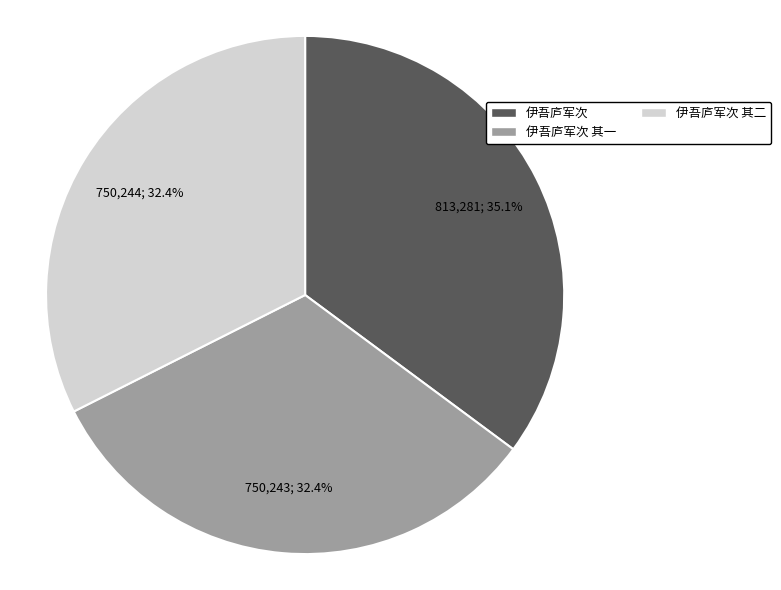

To the nearest percent, what is the average slice percentage?

33%